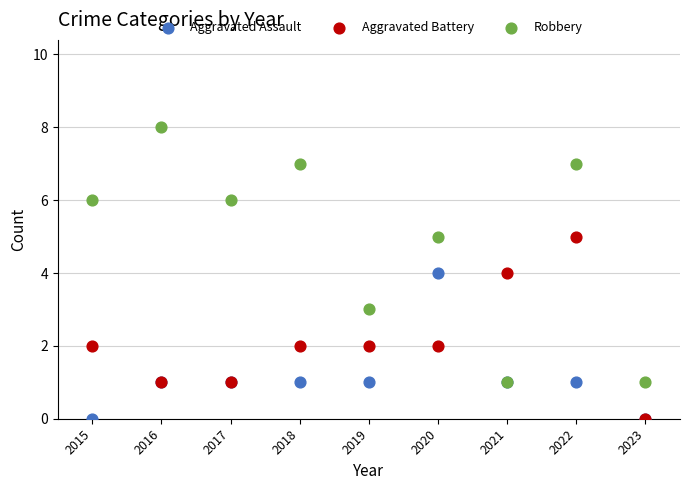

What are all the series names shown in the legend?

Aggravated Assault, Aggravated Battery, Robbery